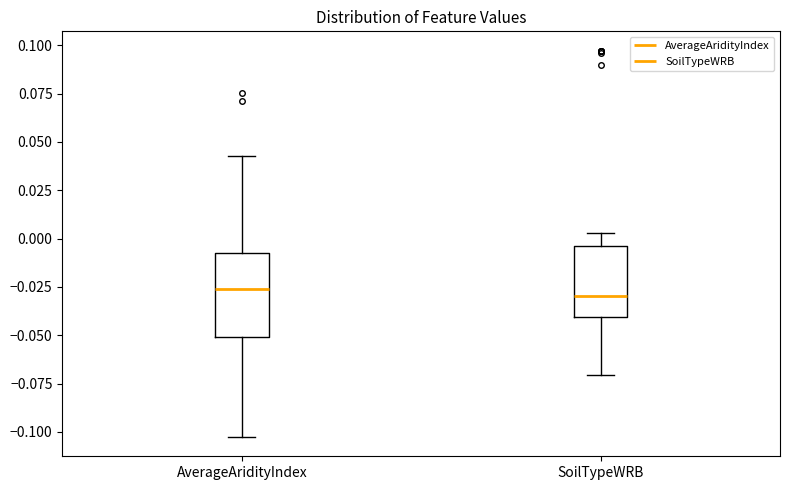

Which box is the tallest, from its lower edge to its upper edge?

AverageAridityIndex